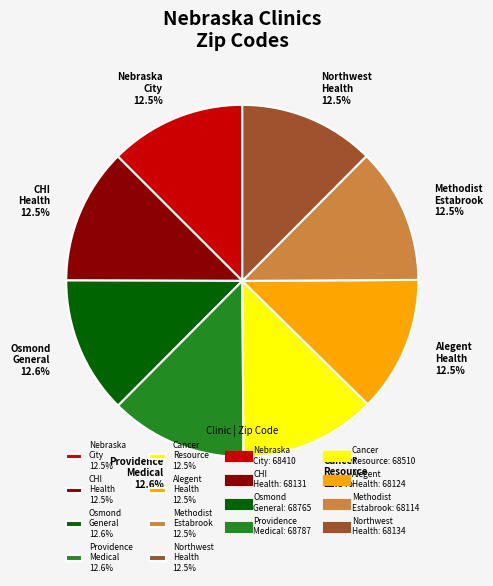

Is there any slice that represents more than half of the pie?

No